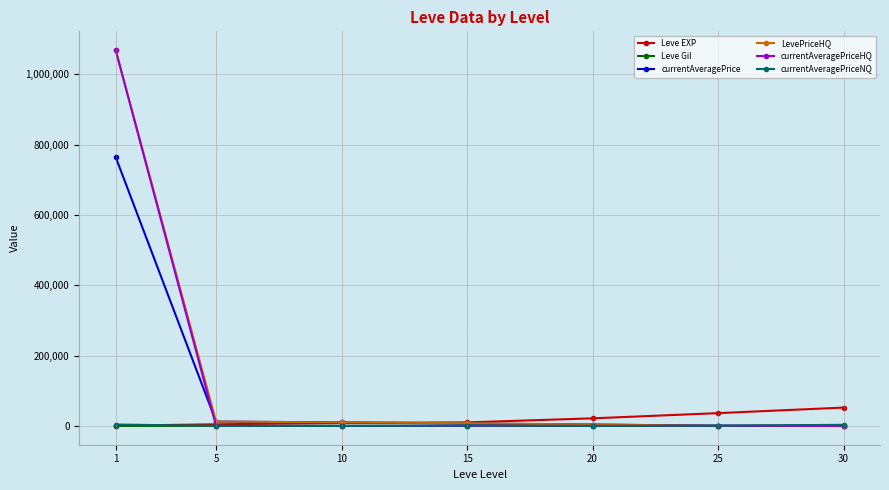

How many lines are shown in the chart?

6